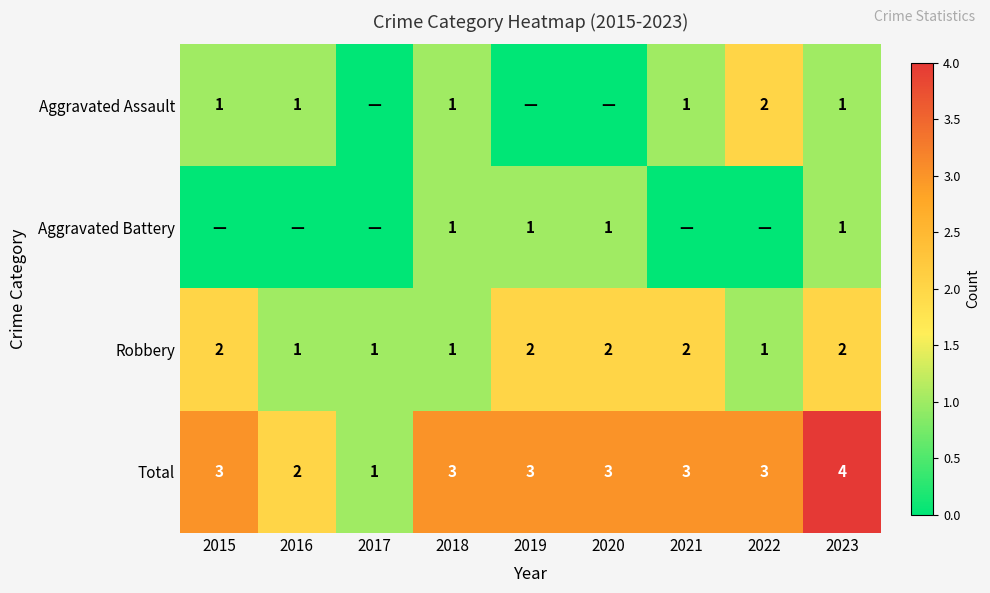

The value of Aggravated Assault at 2016 is 1. True or false?

True